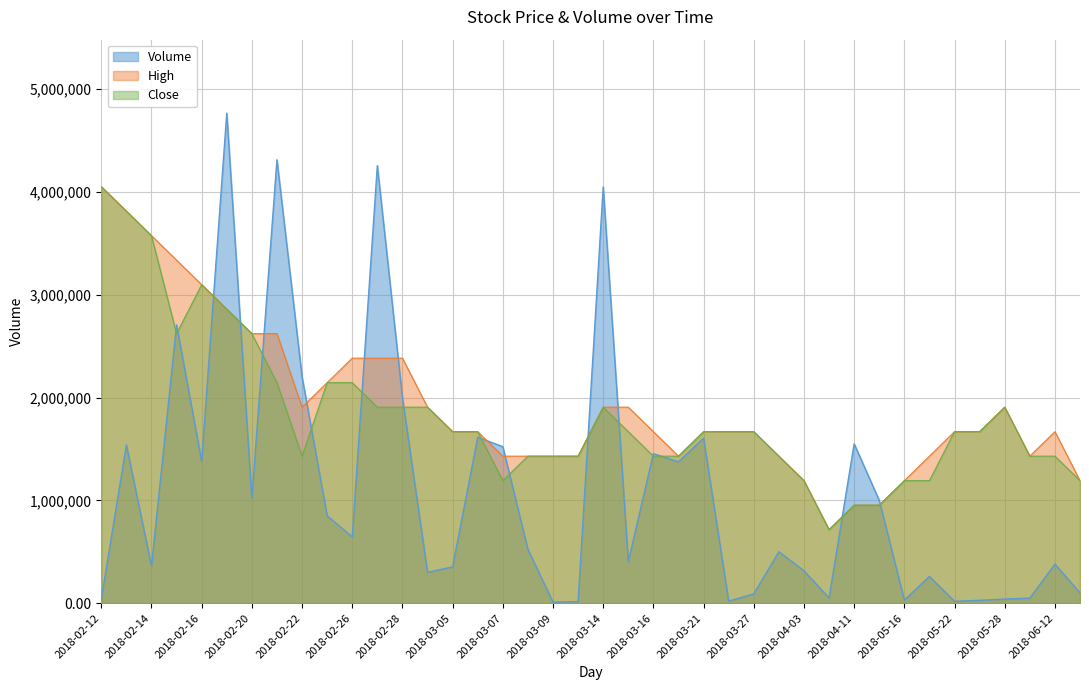

What is the label of the 16th point from the right?

2018-03-21